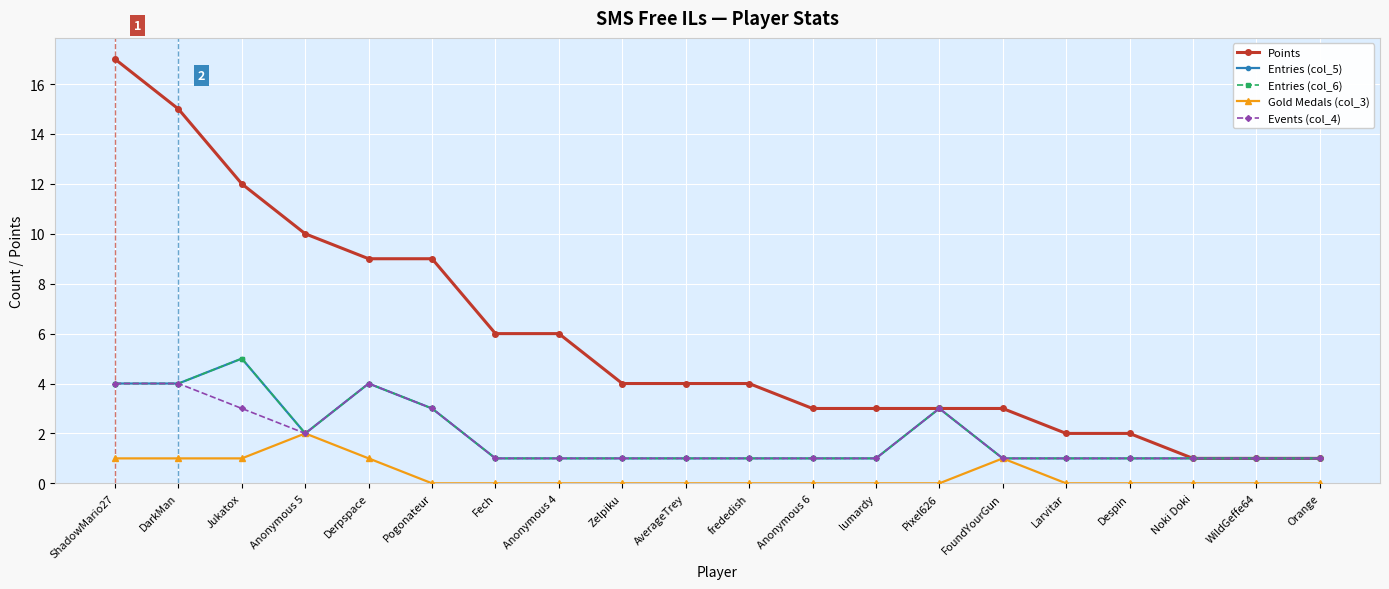

Which series has the largest range (max minus min)?

Points